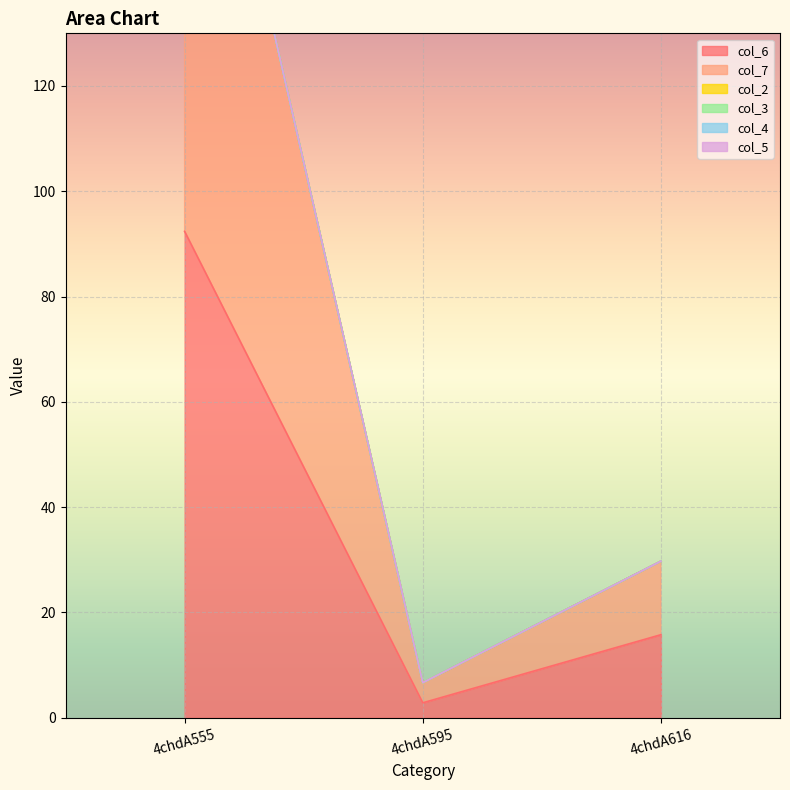

Between 4chdA616 and 4chdA555, which is larger?

4chdA555